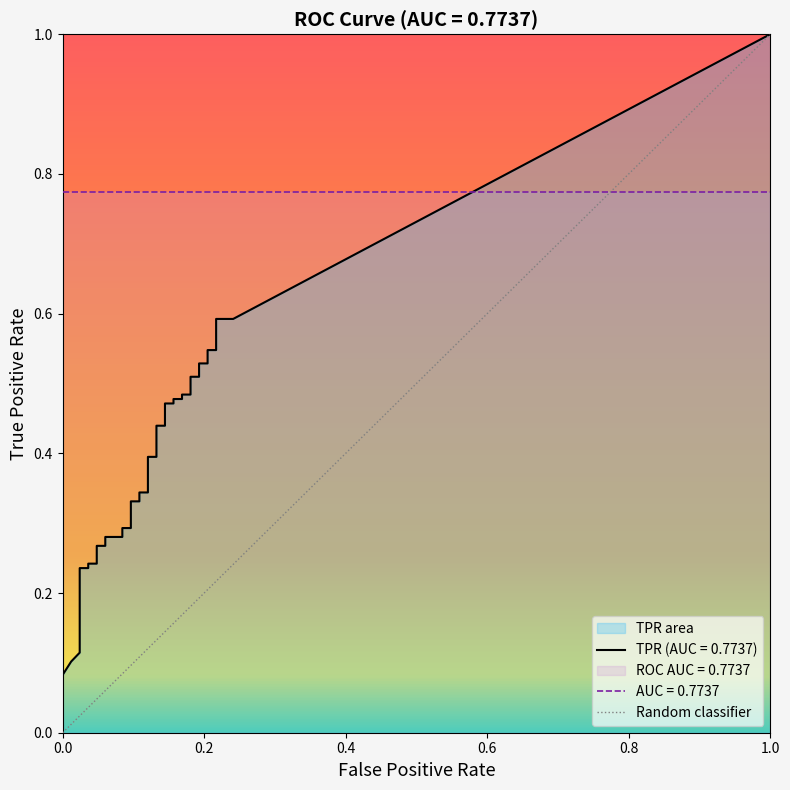

What is the total value across all series at 35?

0.7